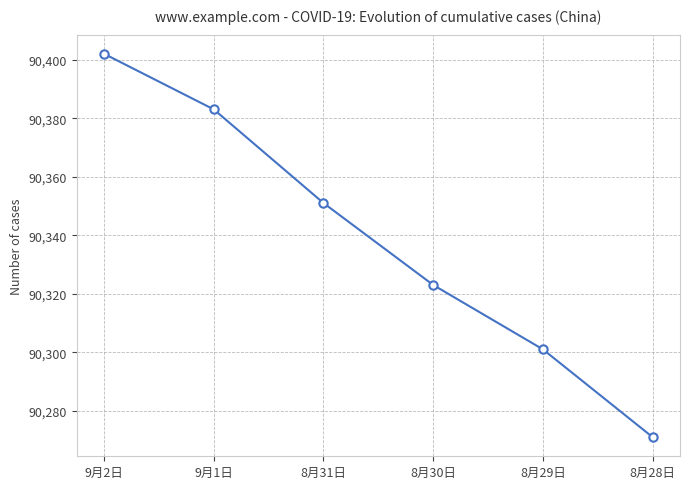

What is the change in value from 9月2日 to 8月30日?

-79